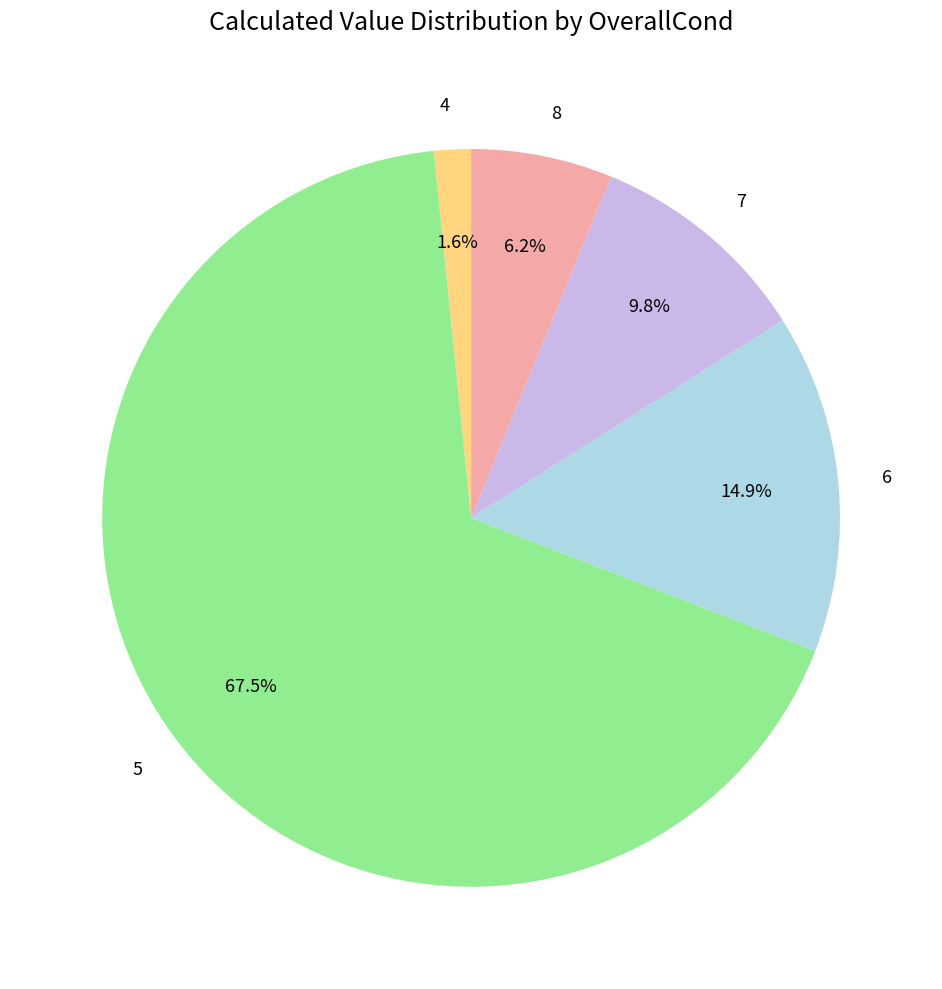

Does any single category account for the majority?

Yes